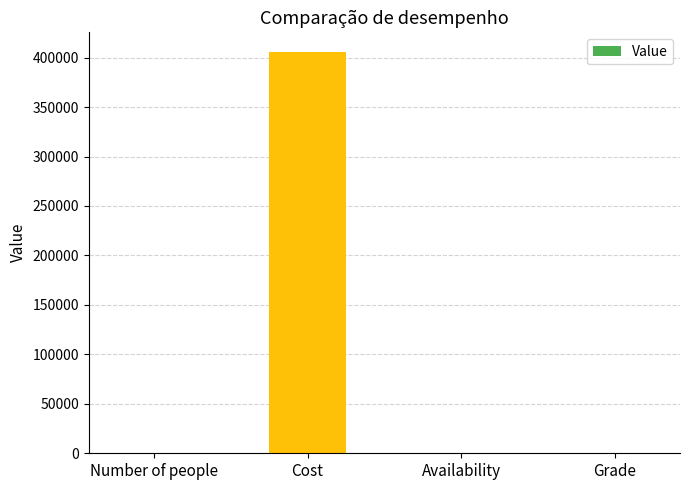

Does the chart contain stacked bars?

No